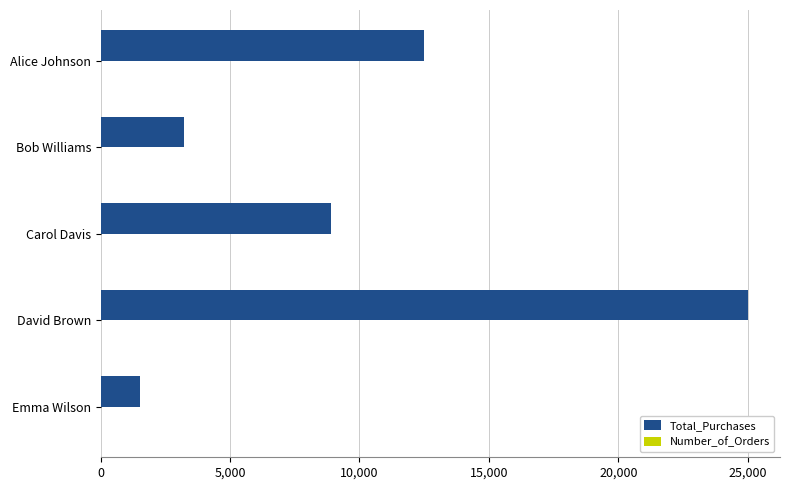

At which category is the sum across all series the highest?

David Brown